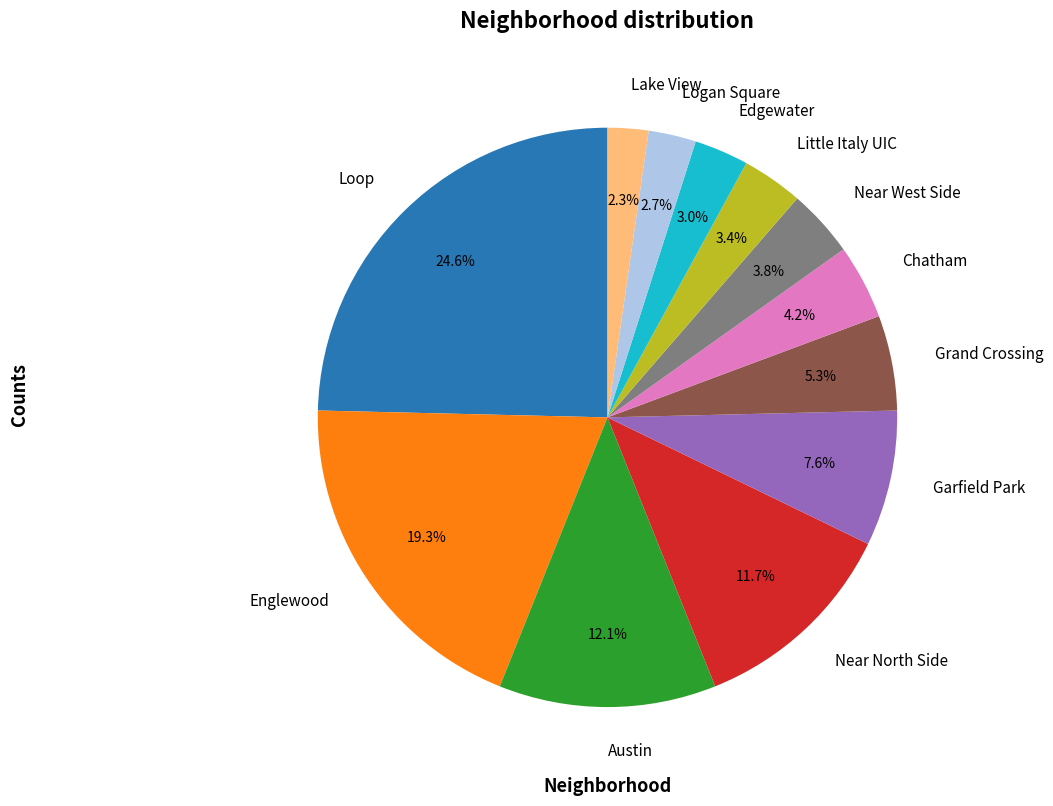

To the nearest percent, what portion does Loop represent?

25%